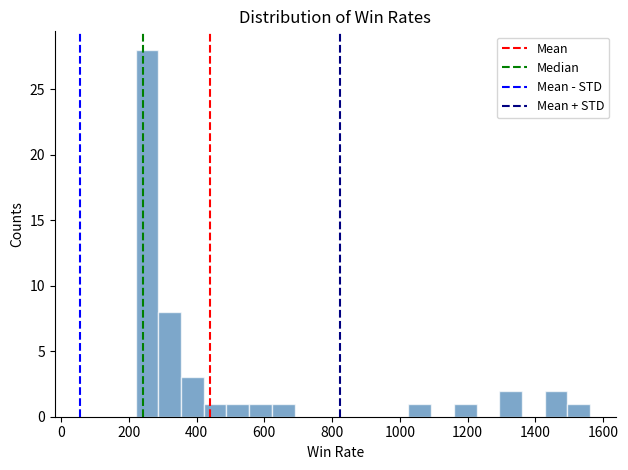

Around what value on the x-axis is the tallest bar? Give the approximate position of its centre, as read against the axis.

260